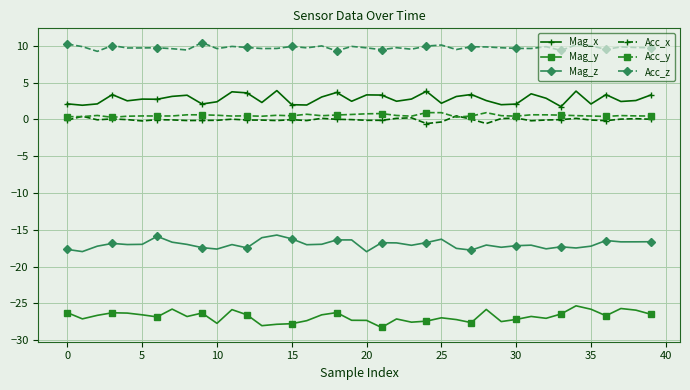

How many distinct data groups are displayed?

6